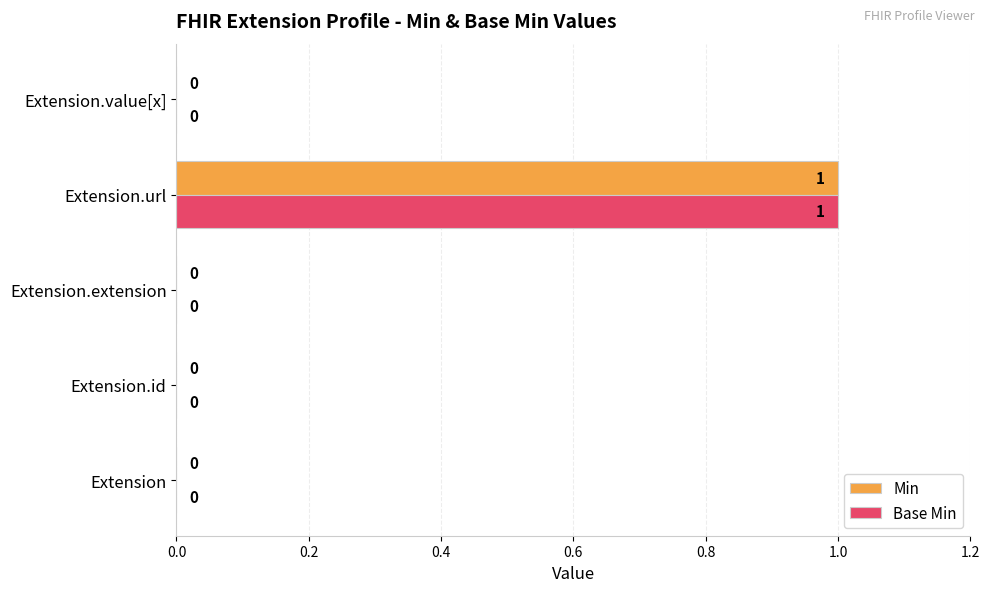

At which category is the sum across all series the highest?

Extension.url